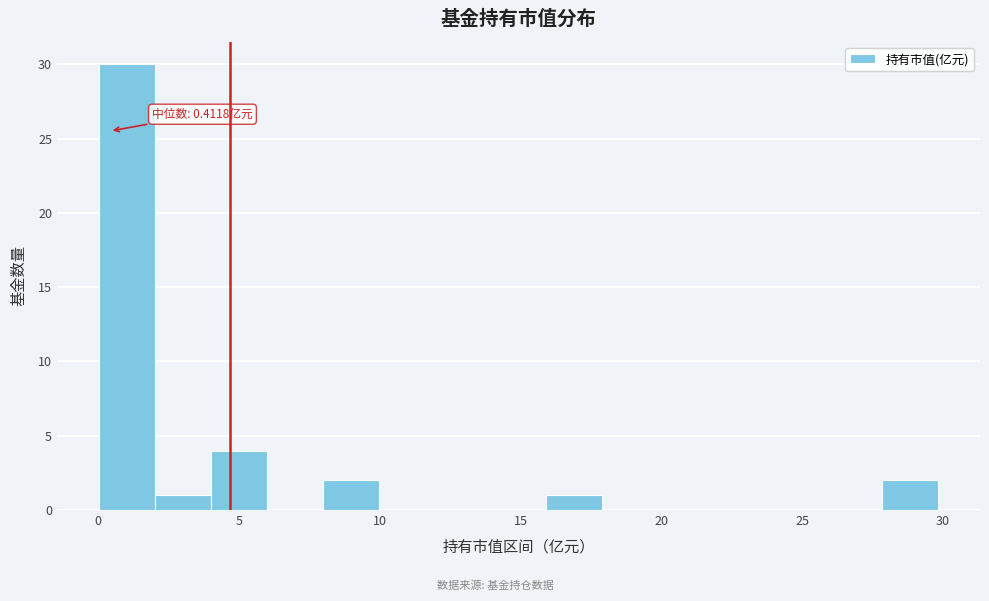

Around what value on the x-axis is the tallest bar? Give the approximate position of its centre, as read against the axis.

1.0